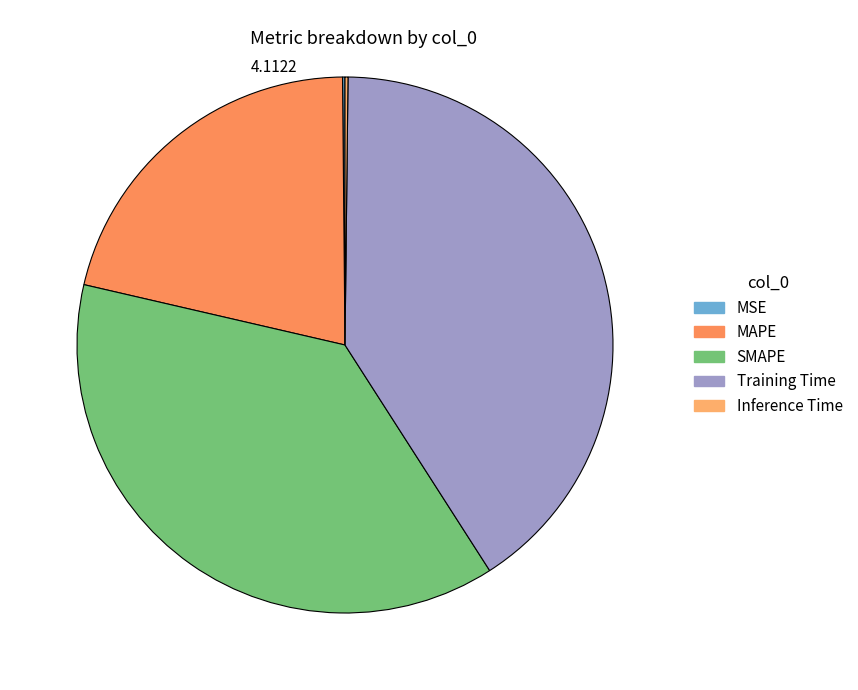

True or false: MSE accounts for 0% of the total.

True